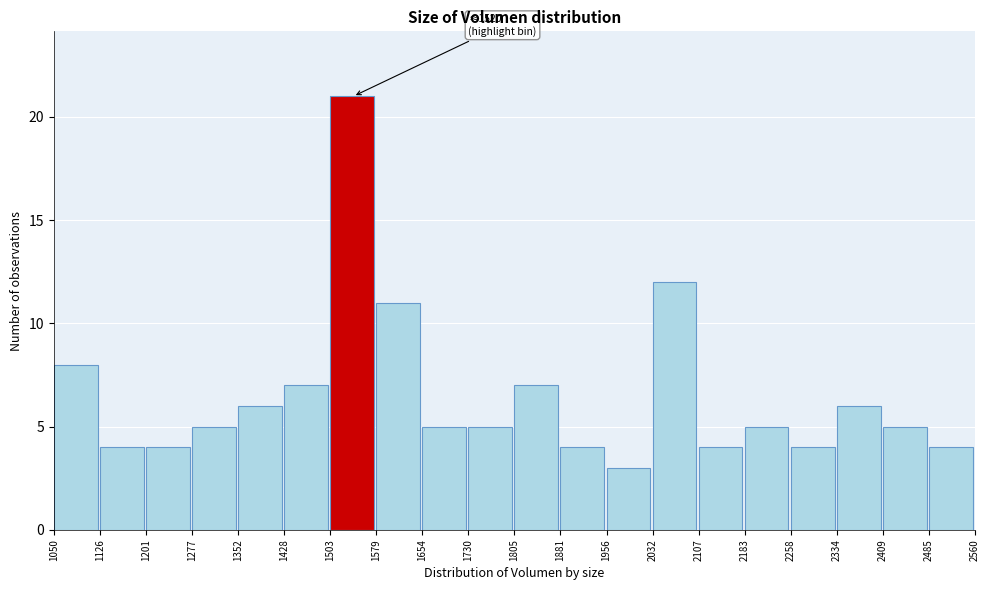

Which range on the x-axis has the tallest bar?

1503 to 1579